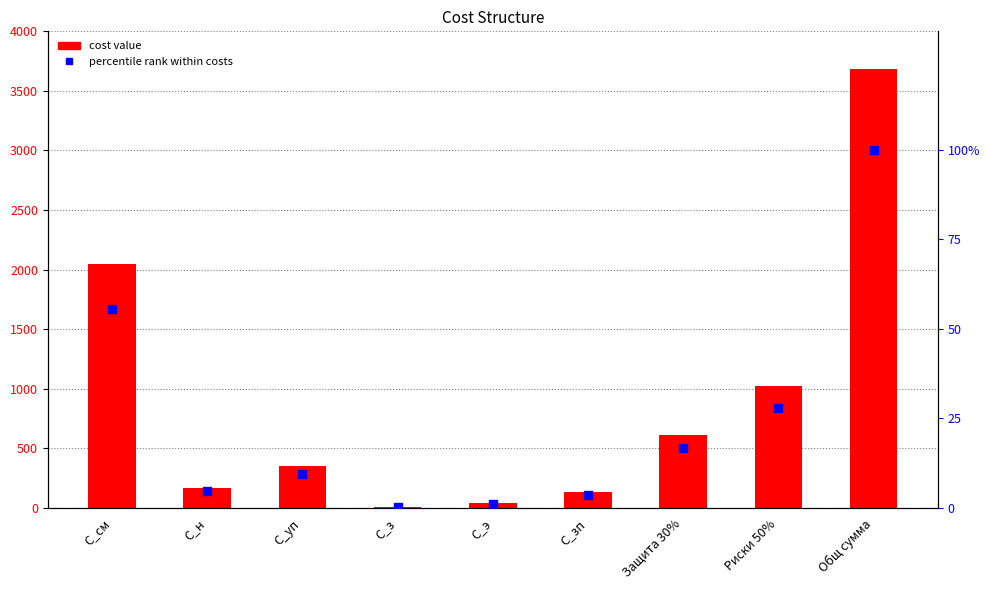

Is the value of Cost Components at С_з greater than the value of Percentile rank within costs at Общ сумма?

No